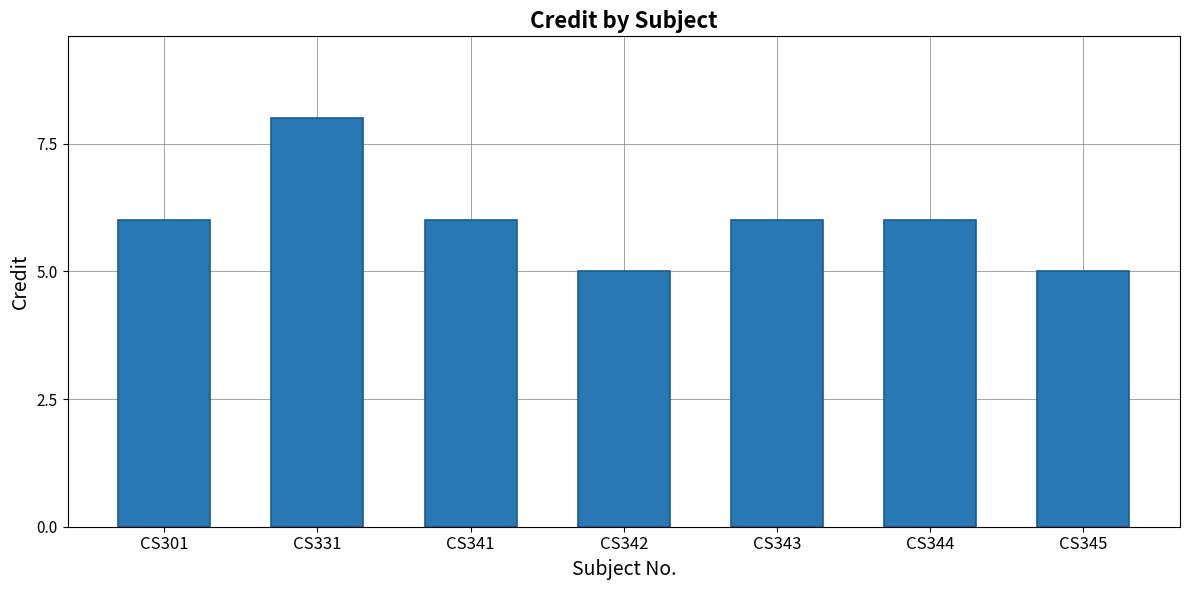

The chart shows a value of 6 at CS343. True or false?

True